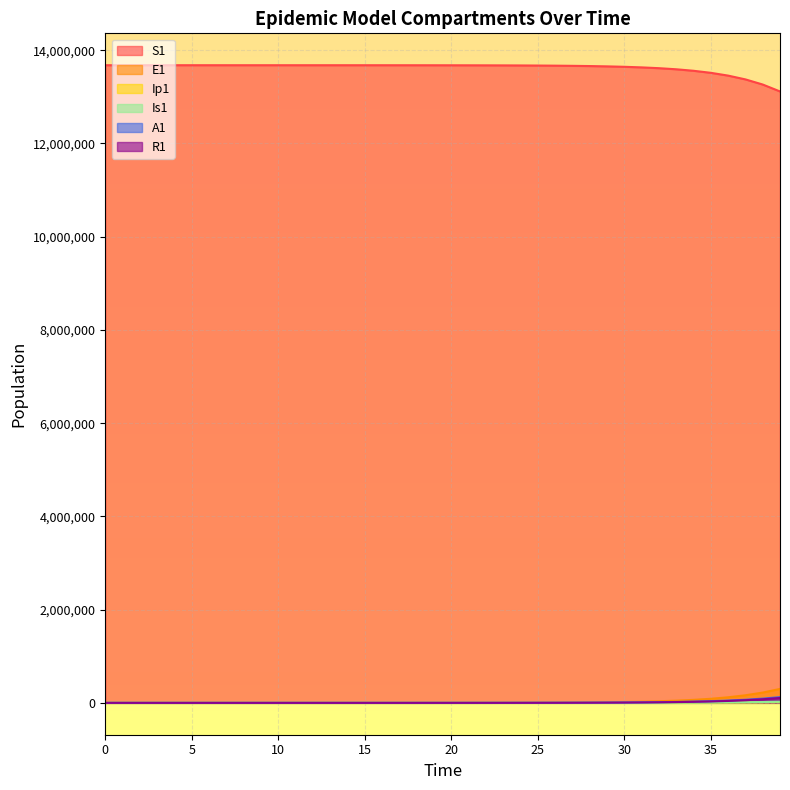

True or false: S1 and Ip1 intersect in this chart.

False